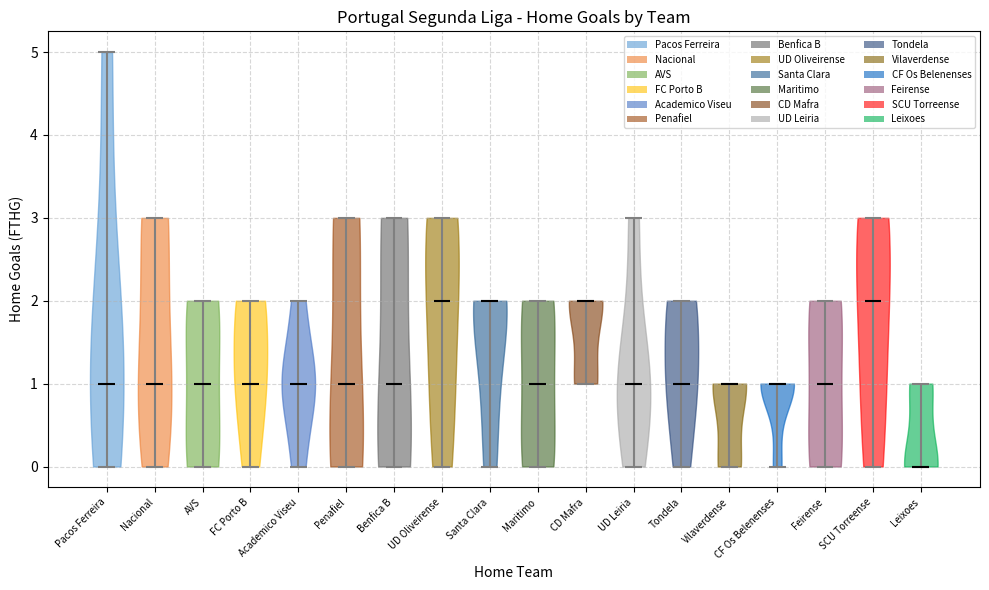

What is the lowest point the violin for UD Leiria reaches on the y-axis? The values are not printed on the chart, so give them approximately, as read against the axis.

0